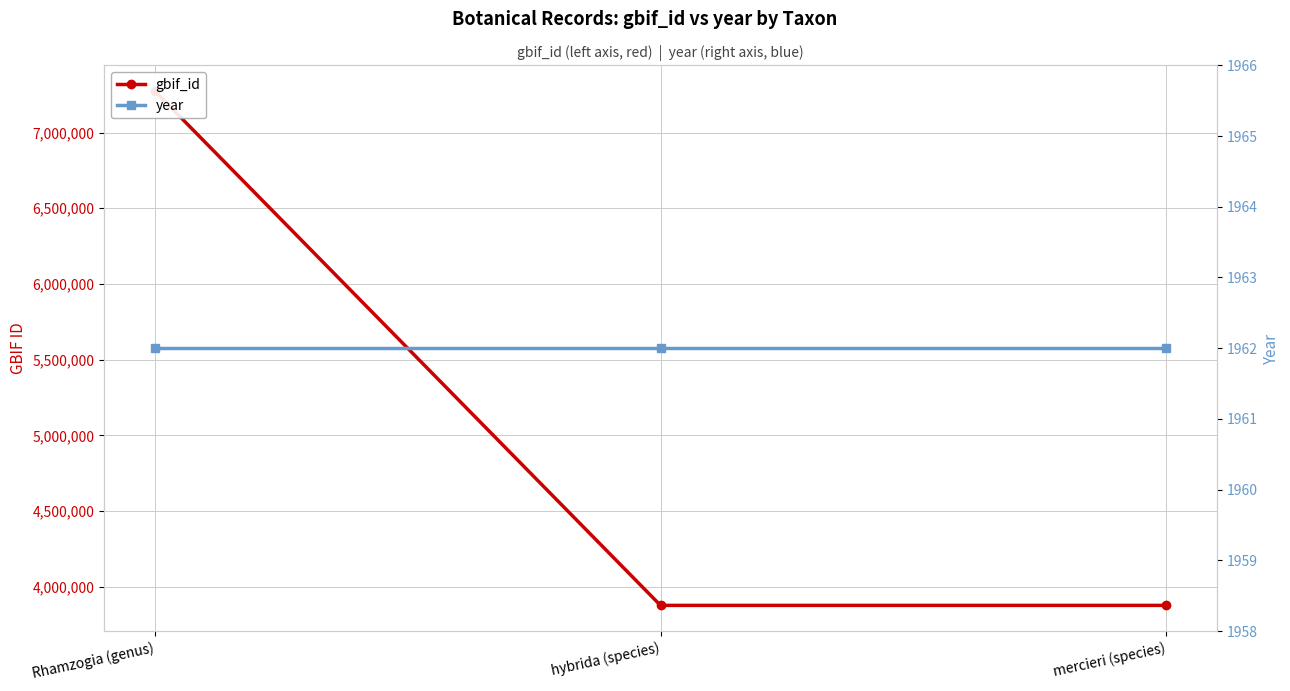

Rank the series by their maximum value, from lowest to highest.

year, gbif_id